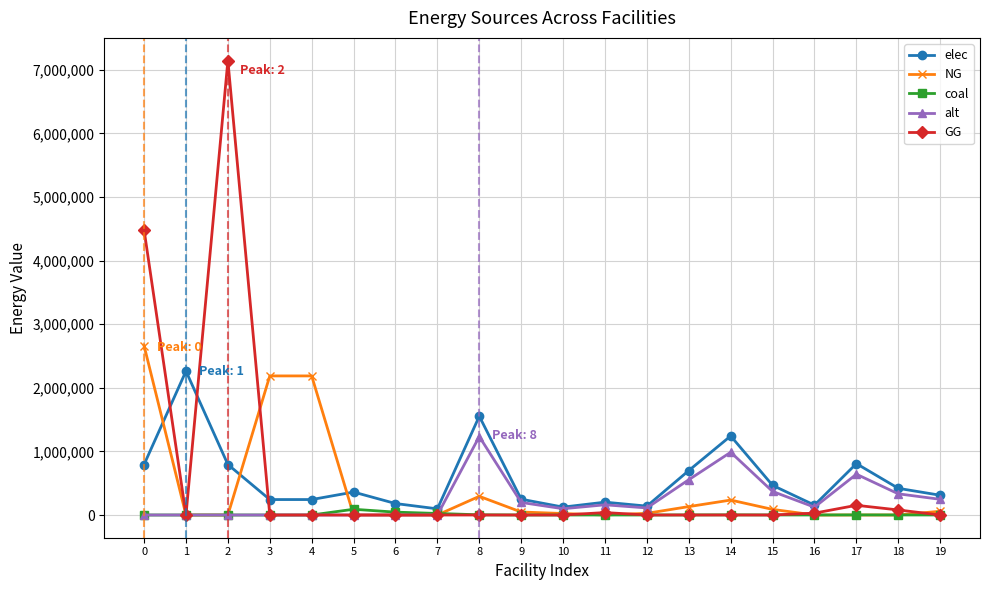

Where is the first local minimum for GG?

1